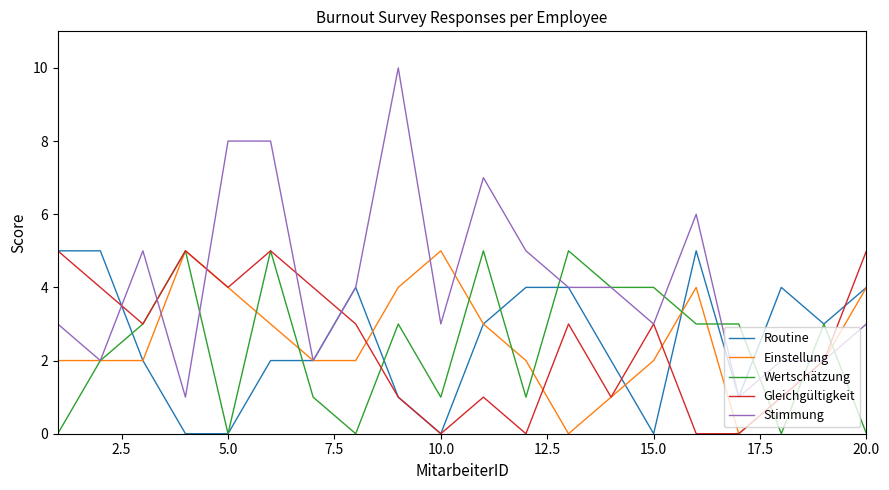

Which series has the largest range (max minus min)?

Stimmung